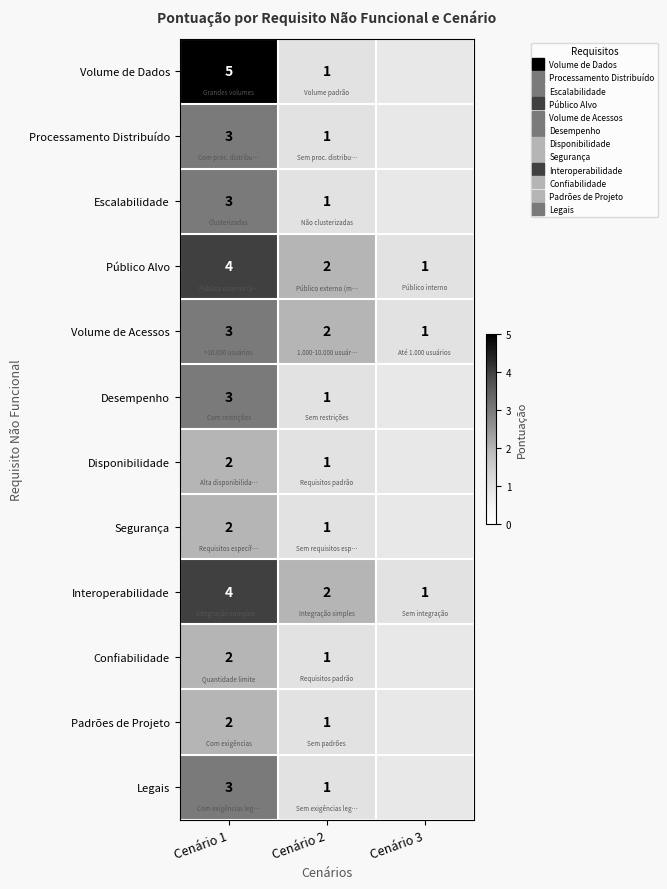

How many Desempenho values are between 1 and 3?

2